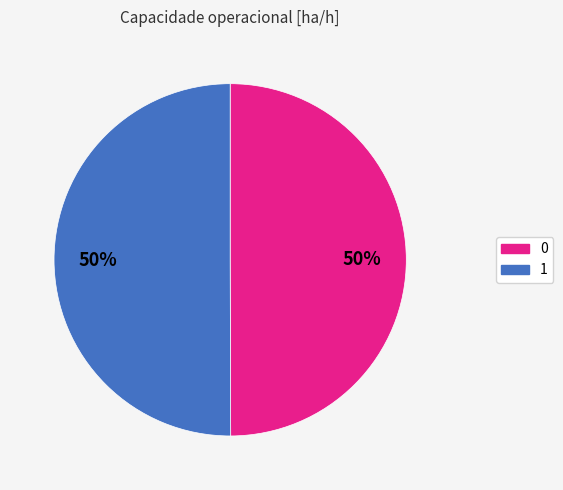

Count the number of slices in the pie.

2